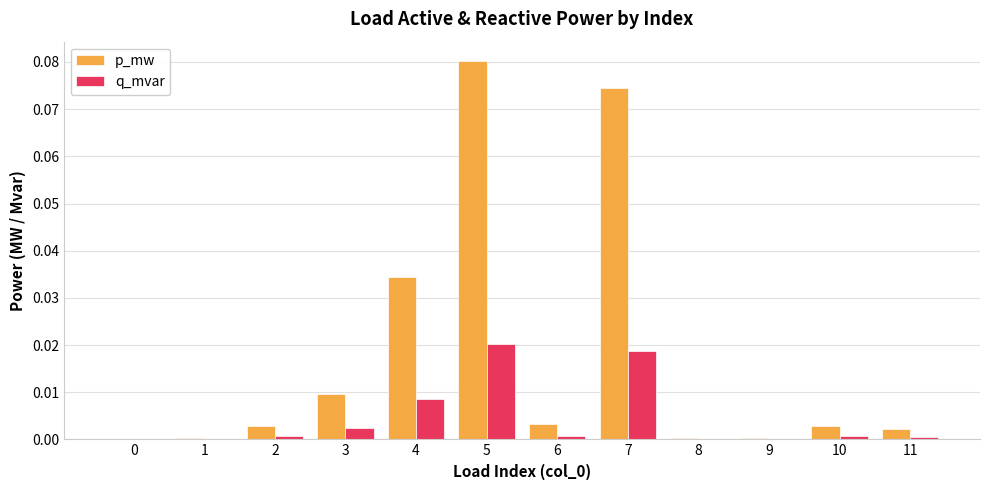

How many groups of bars are there?

12